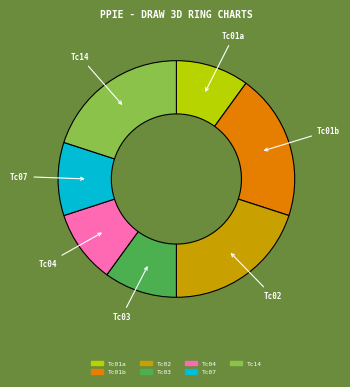

Is there any slice that represents more than half of the pie?

No